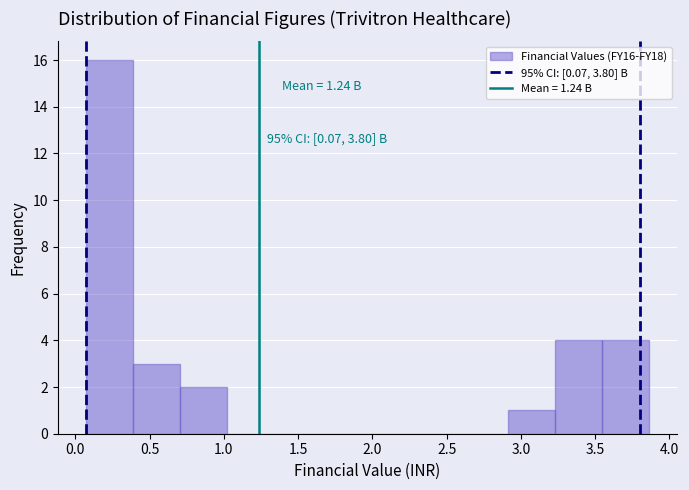

Which range on the x-axis has the tallest bar?

0.05 to 0.40